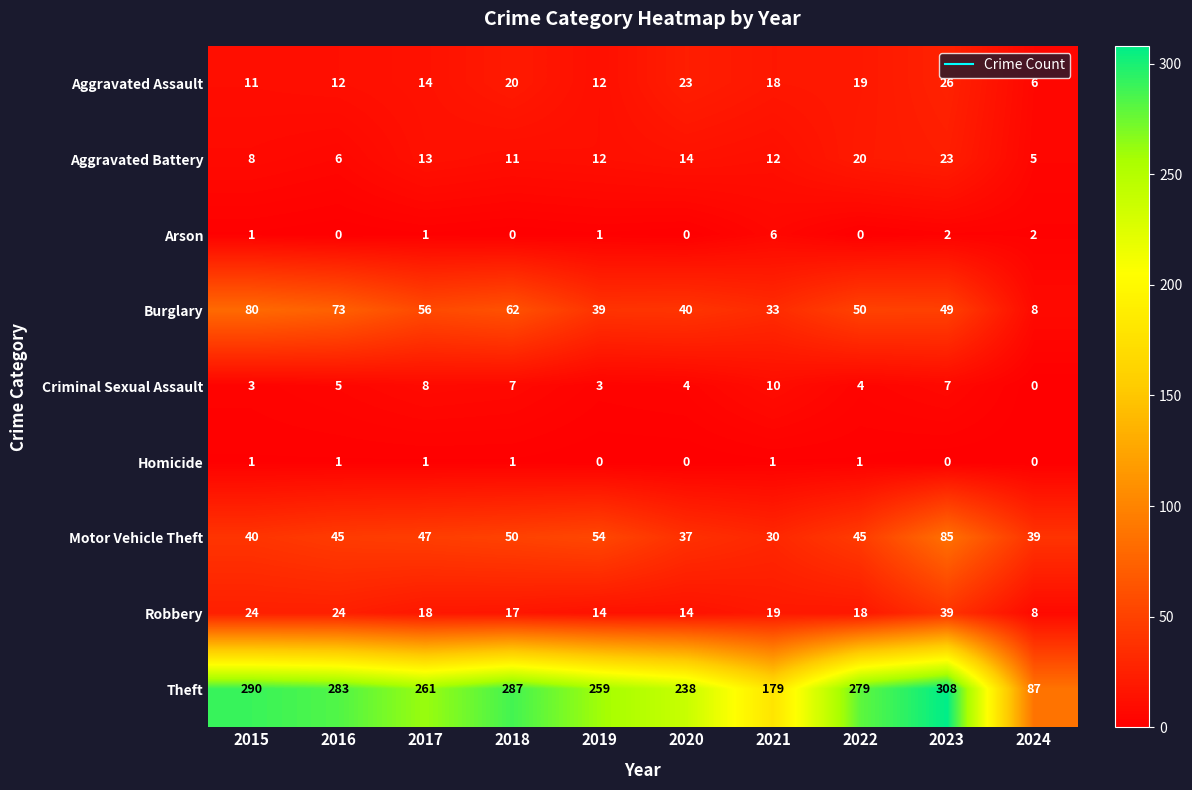

At which category is the sum across all series the highest?

2023